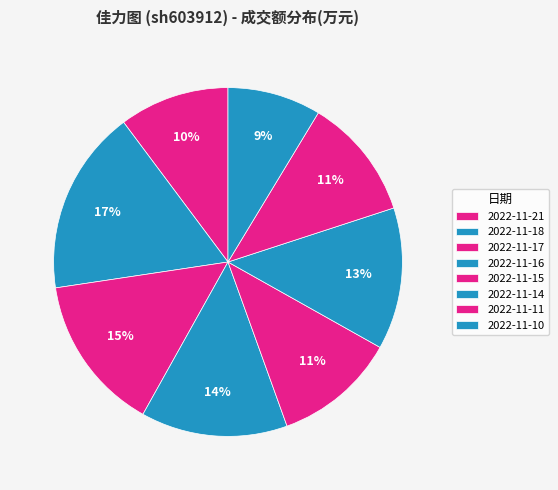

Does 2022-11-17 represent more than half of the total?

No